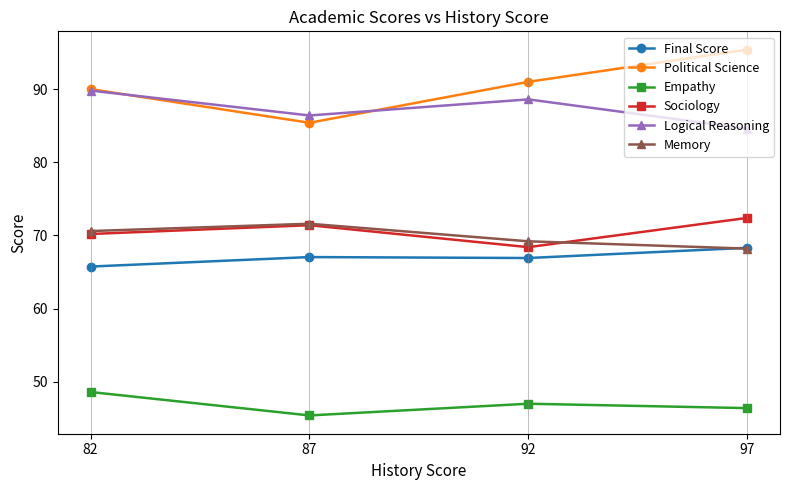

True or false: Memory and Empathy cross at least once.

False